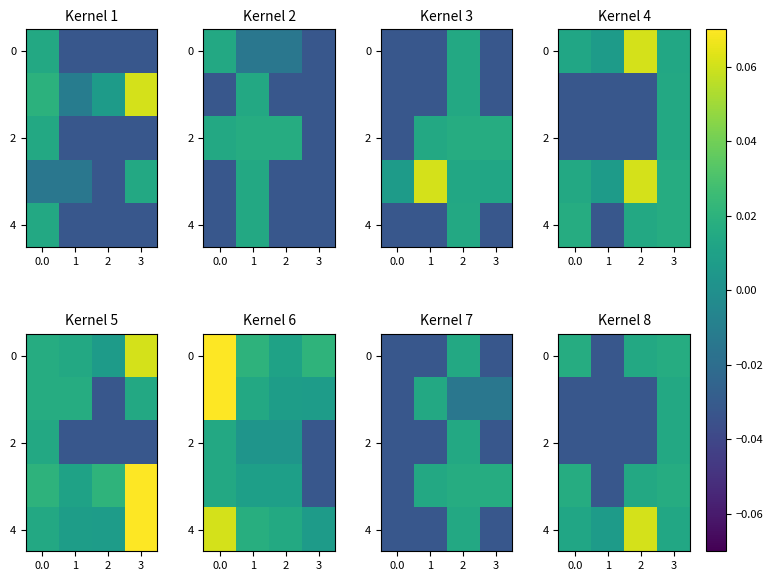

At which category is the sum across all series the highest?

3